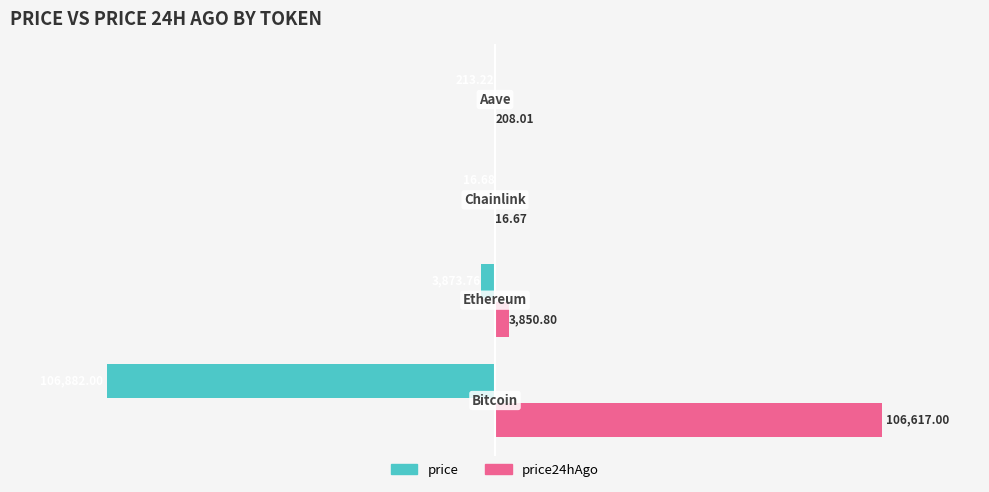

How many categories are shown in the chart?

4